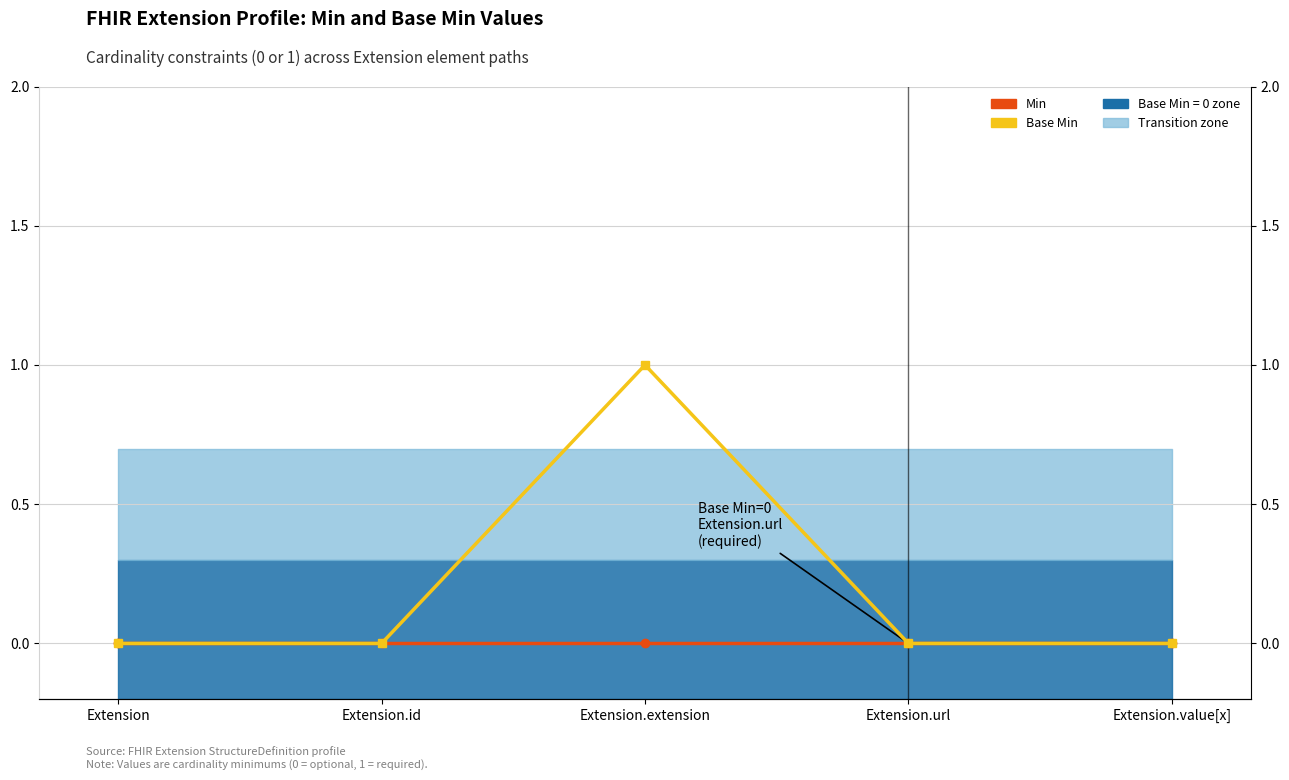

Which series has the widest spread of values?

Base Min